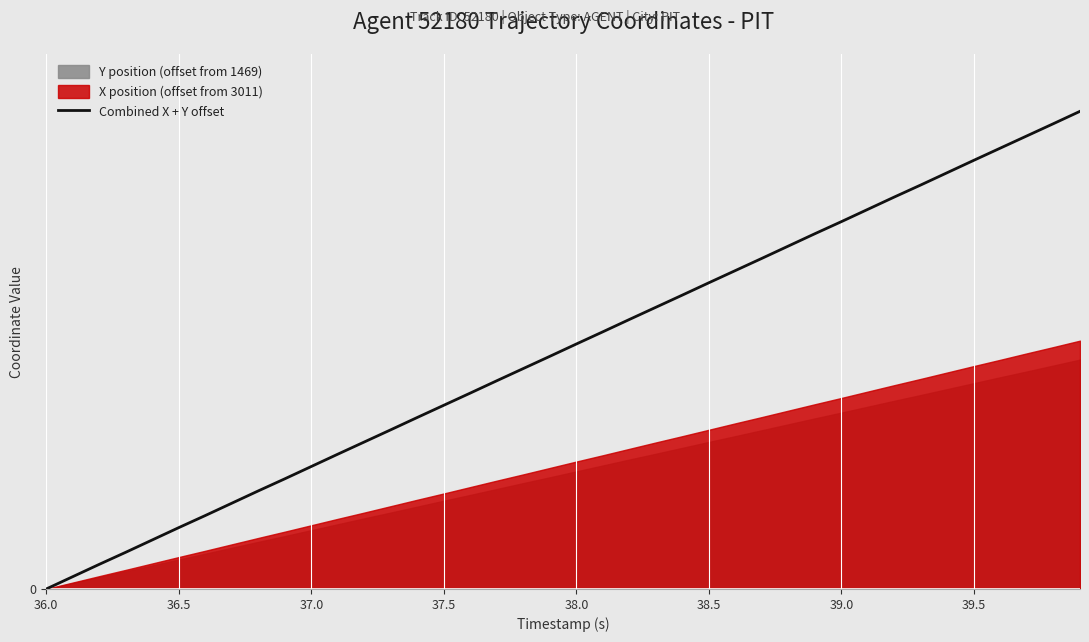

What is the value of the 20th point from the left?

18.9